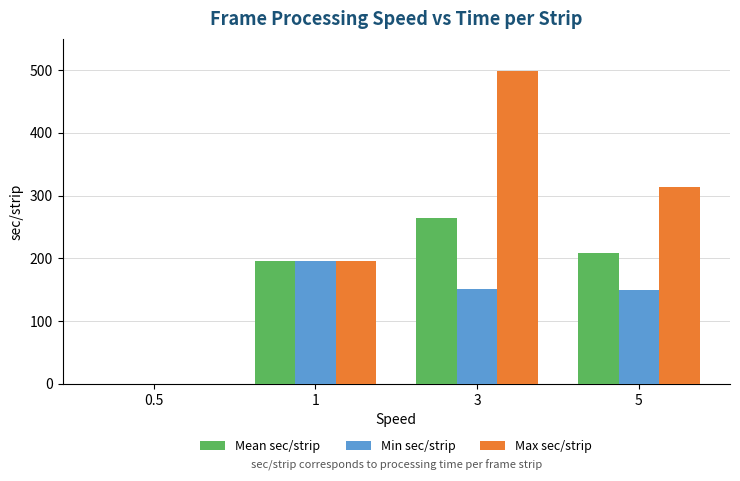

Where is Mean sec/strip nearest to the value 132?

1